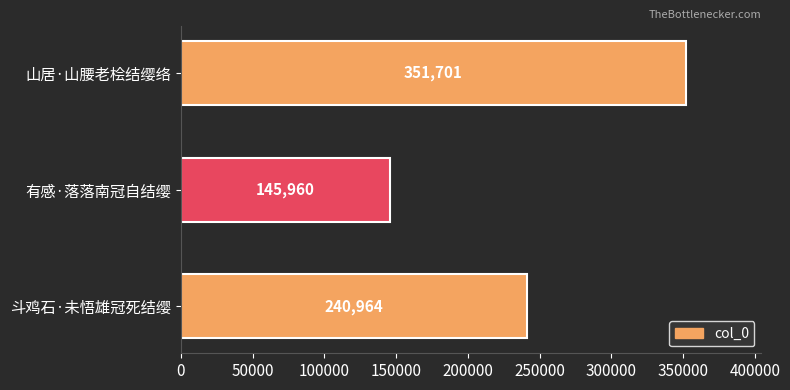

List the labels in order of value, largest first.

山居·山腰老桧结缨络, 斗鸡石·未悟雄冠死结缨, 有感·落落南冠自结缨